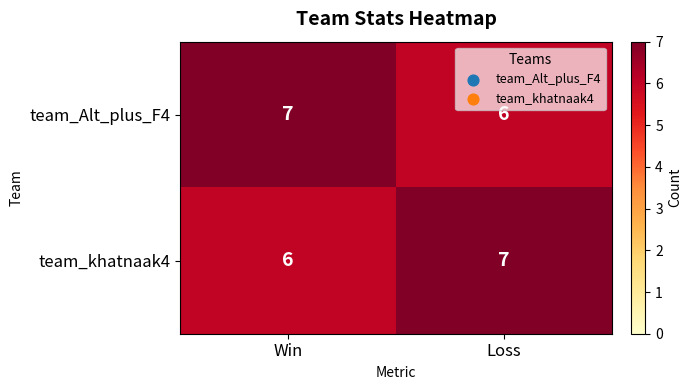

What is the sum of all team_Alt_plus_F4 values?

13